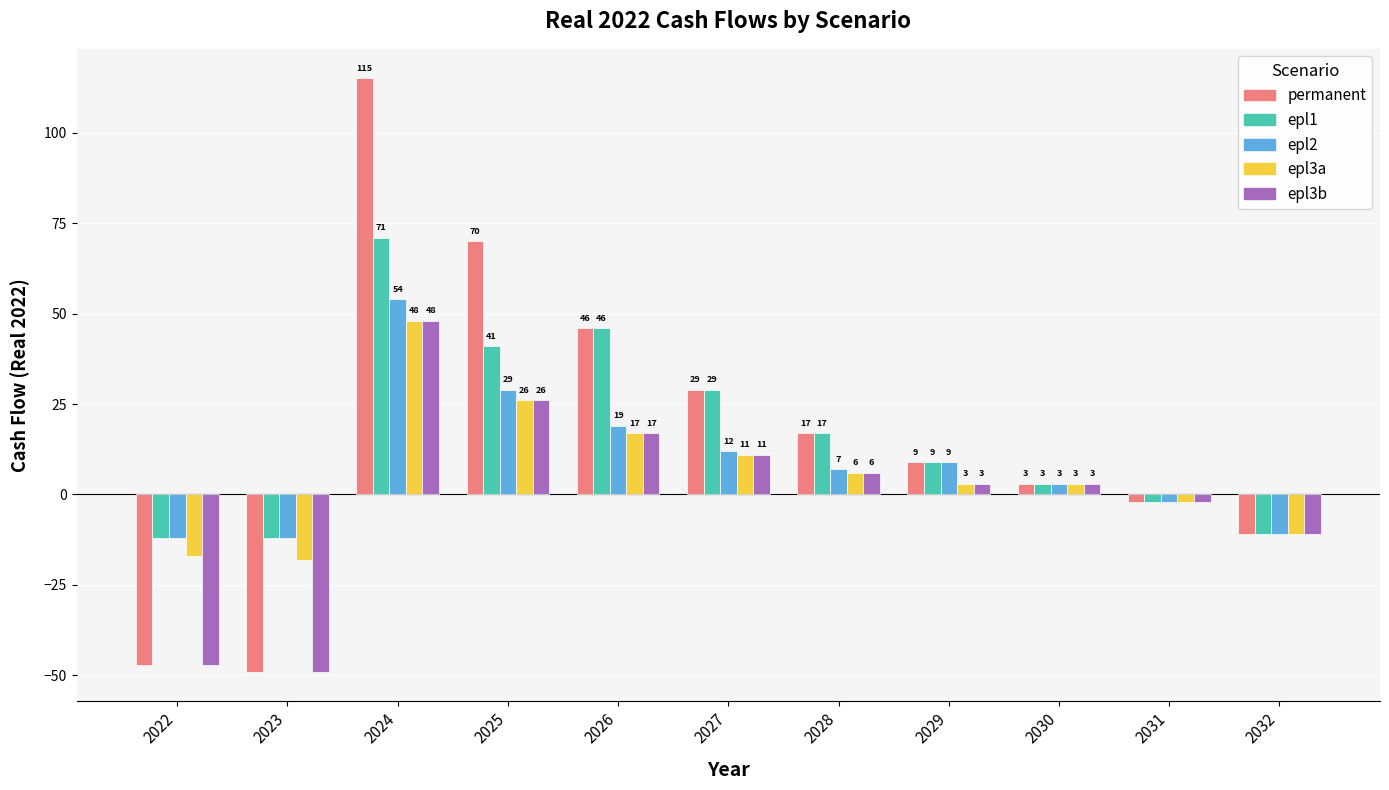

Does the chart contain any negative values?

Yes